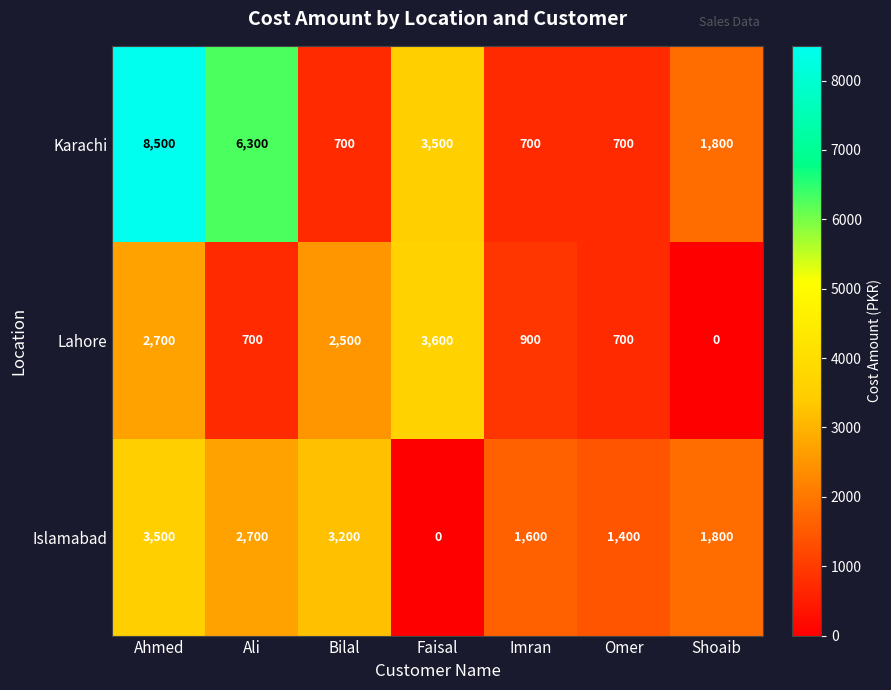

Reading right to left, what are all the values shown in this chart?

Karachi: 1800	700	700	3500	700	6300	8500
Lahore: 0	700	900	3600	2500	700	2700
Islamabad: 1800	1400	1600	0	3200	2700	3500